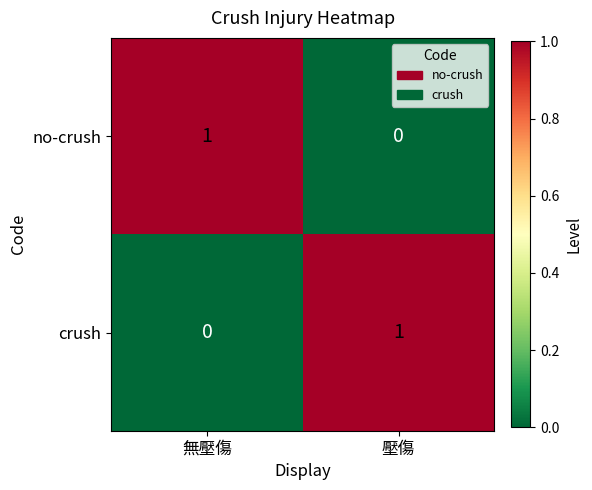

Where is crush nearest to the value 0?

無壓傷